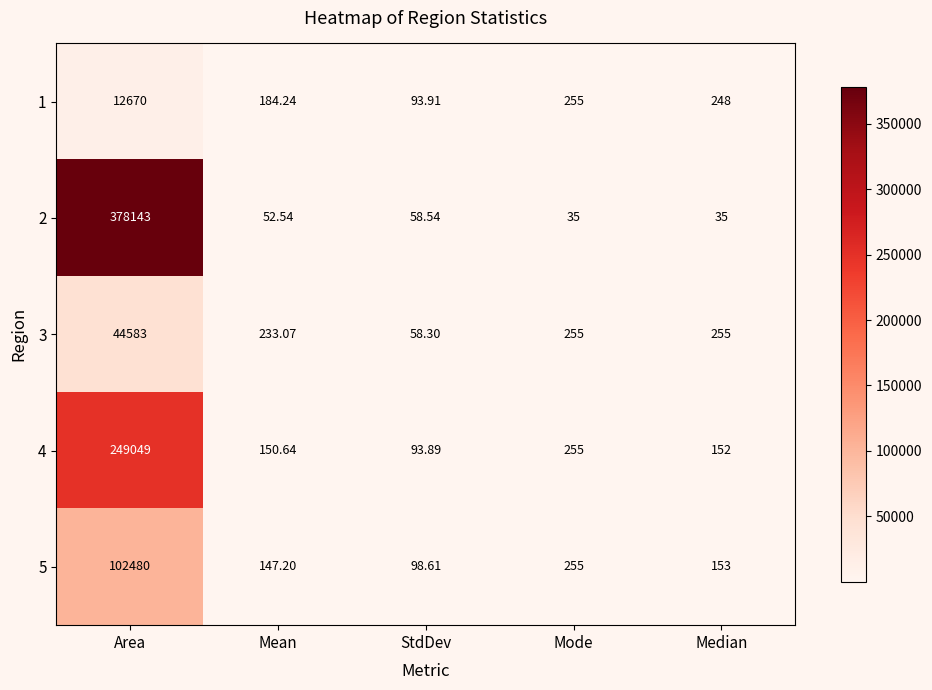

Count the number of data series in this chart.

5